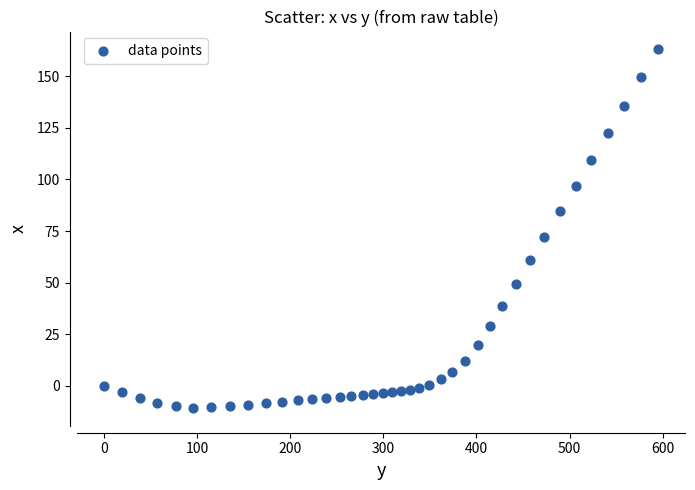

What Y value in the scatter plot is closest to 76?

72.3